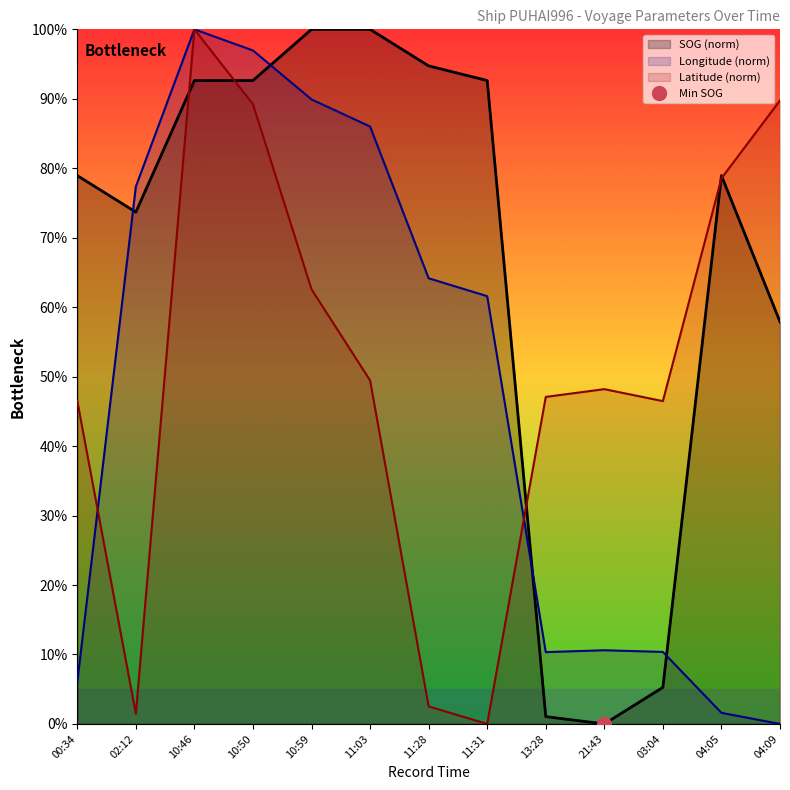

The Latitude (norm) series shows 89.8 at 04:09. True or false?

True